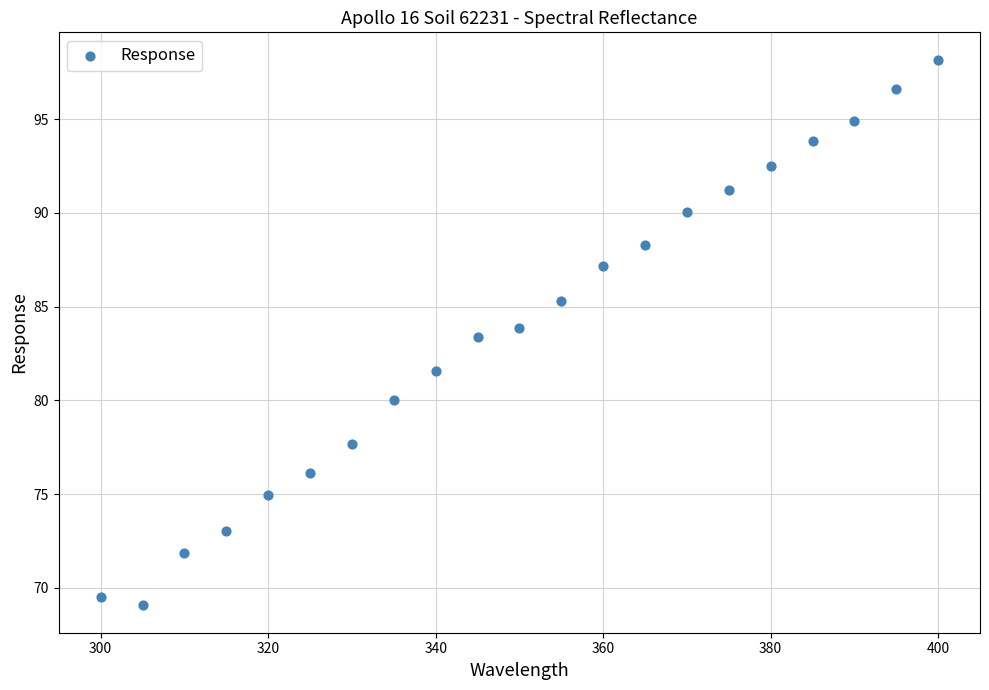

What Y value in the scatter plot is closest to 83?

83.4